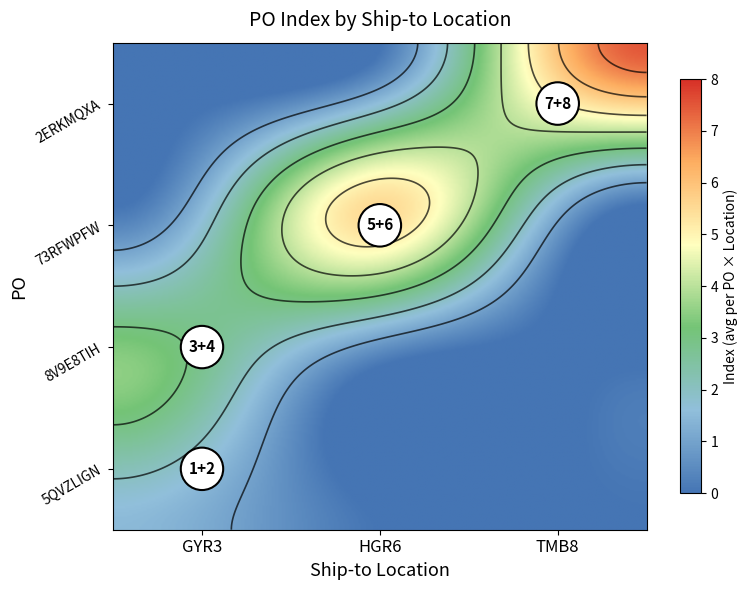

Between 5QVZLIGN and 8V9E8TIH, which series saw the biggest shift?

GYR3